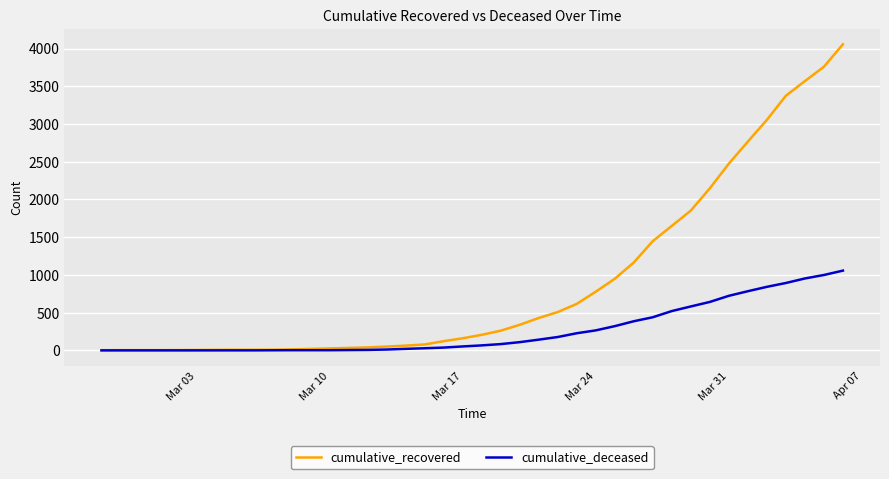

List the series in order of their overall mean, lowest first.

cumulative_deceased, cumulative_recovered